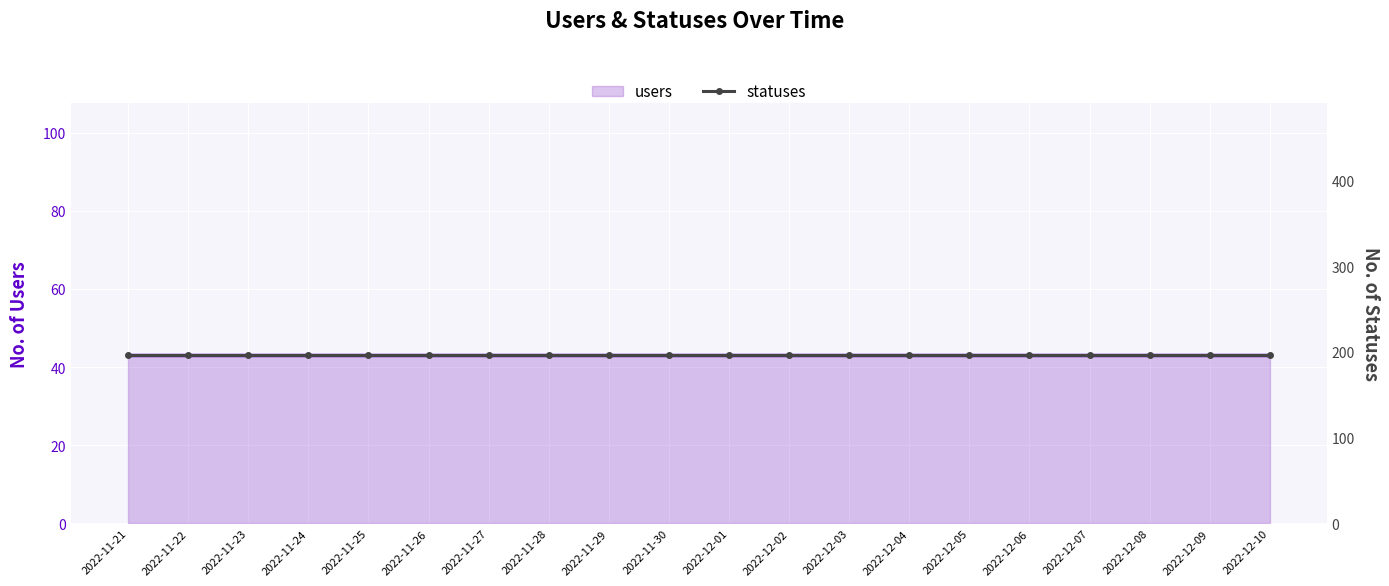

Read the statuses value at 2022-11-27.

196